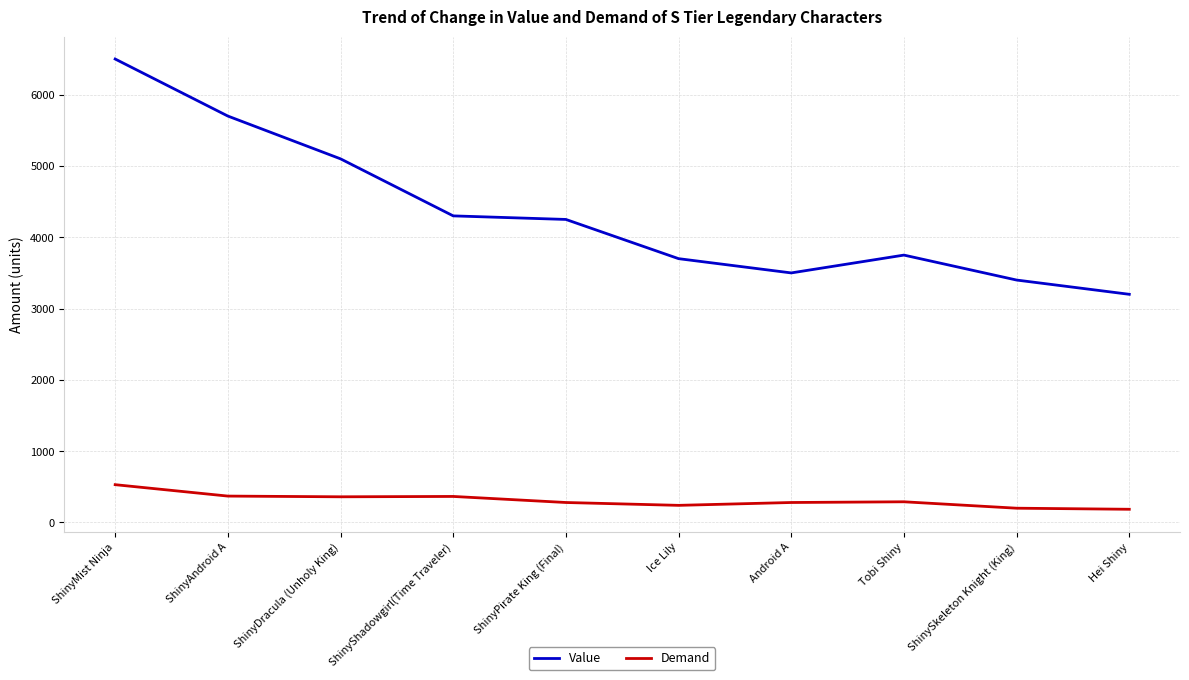

At how many categories does at least one series exceed 4754?

3